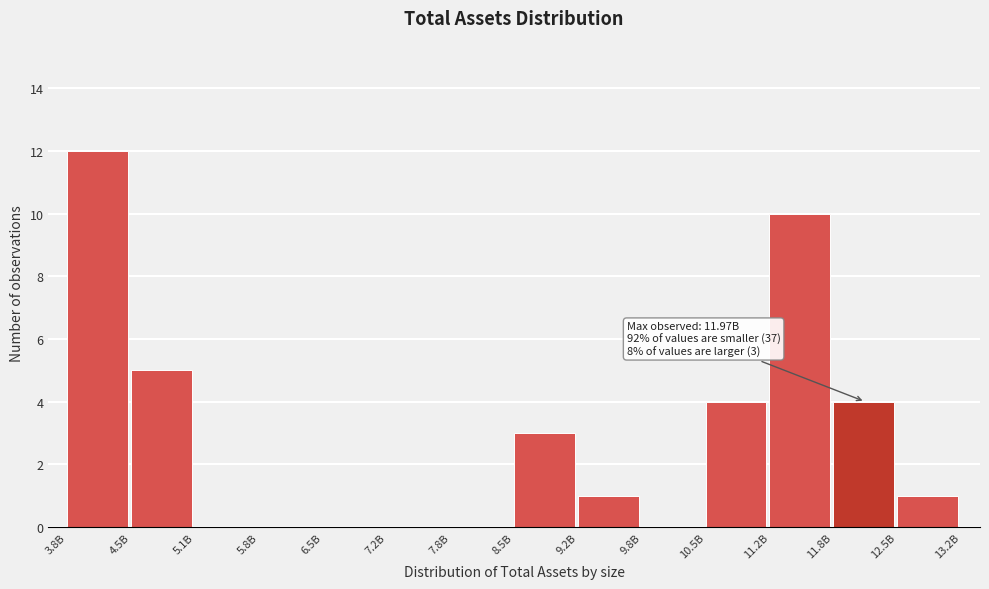

Reading left to right, transcribe all the data shown in this chart.

3.8B=12	4.5B=5	5.1B=0	5.8B=0	6.5B=0	7.2B=0	7.8B=0	8.5B=3	9.2B=1	9.8B=0	10.5B=4	11.2B=10	11.8B=4	12.5B=1